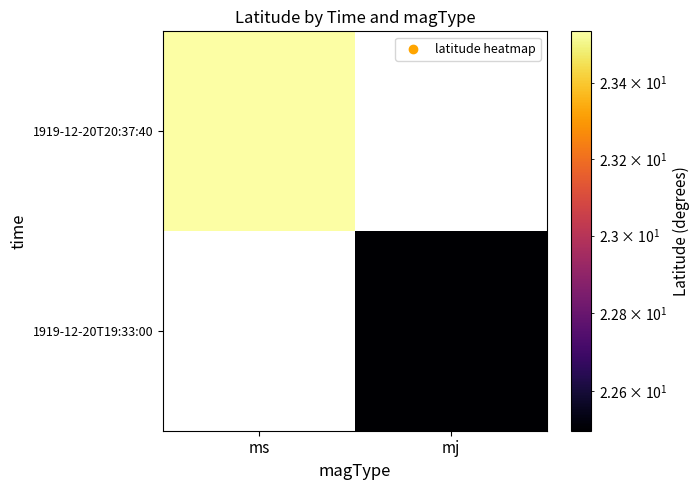

Is the value of 1919-12-20T19:33:00 at mj greater than the value of 1919-12-20T20:37:40 at mj?

No